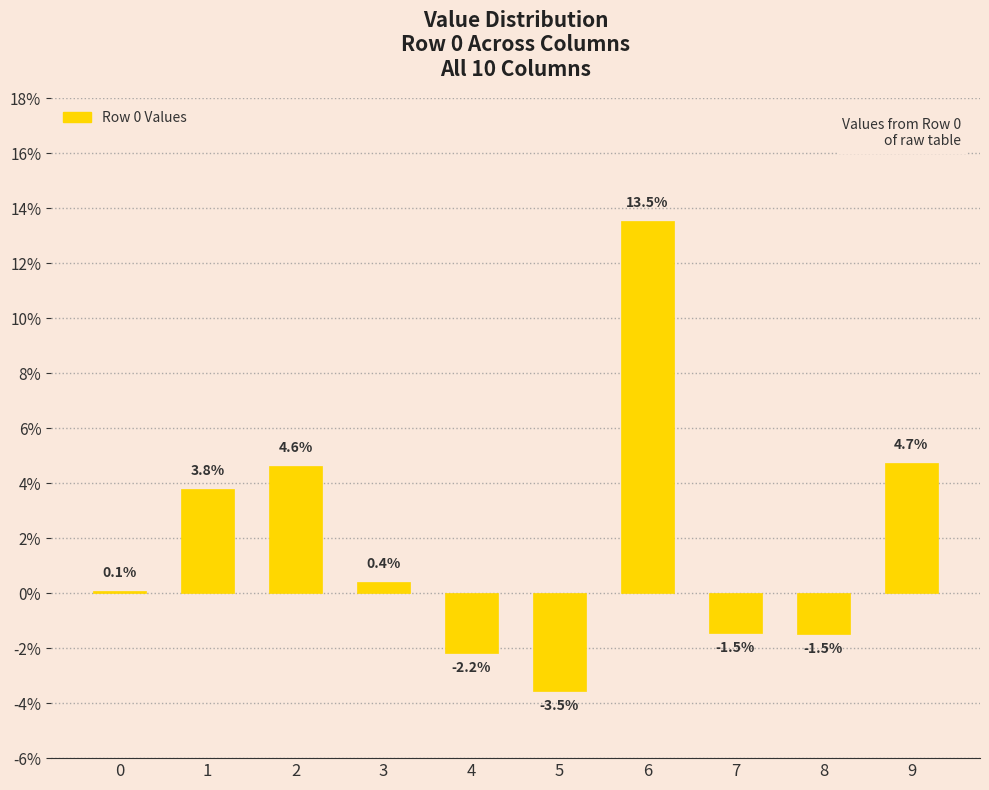

At which category does the chart reach its minimum across all series?

5